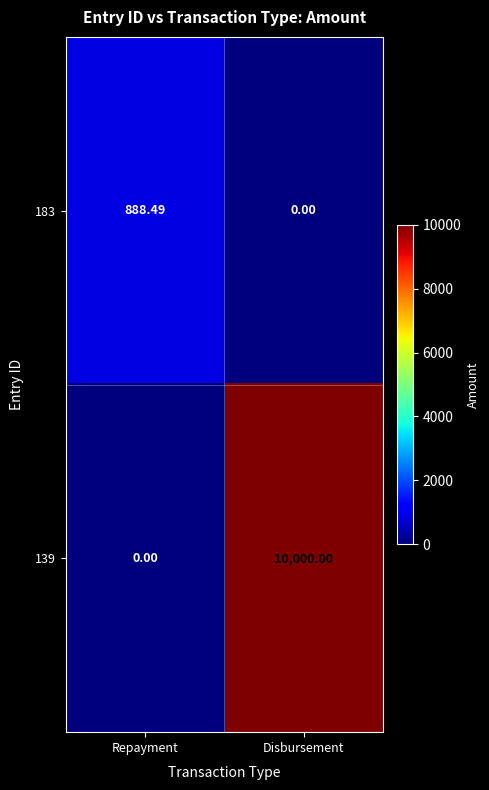

Which category has the highest value across all series?

Disbursement